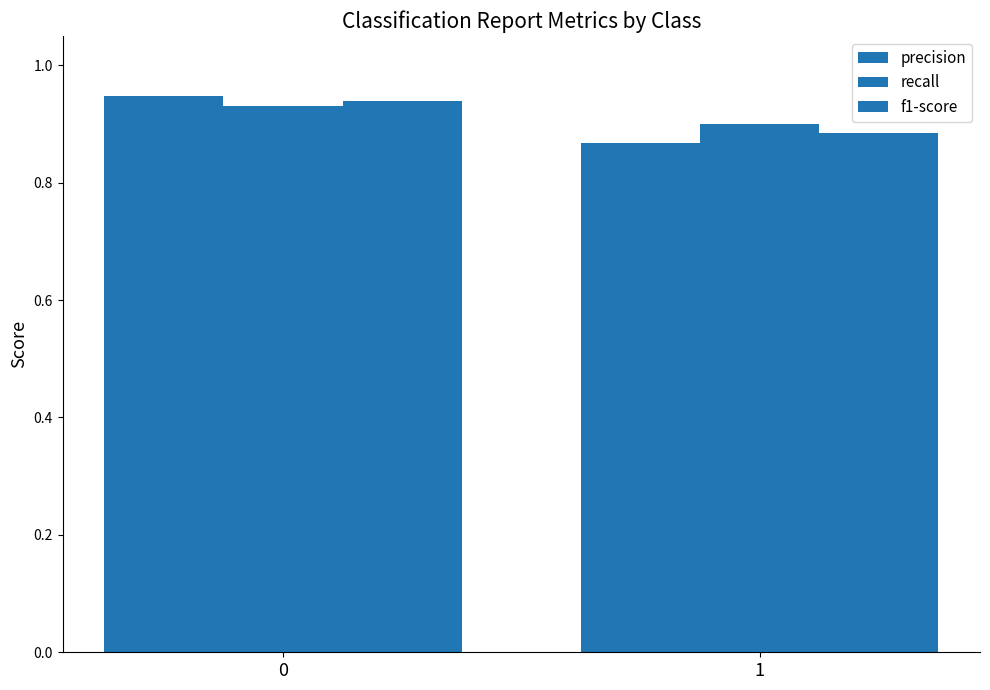

What is the average value of the precision series?

0.9